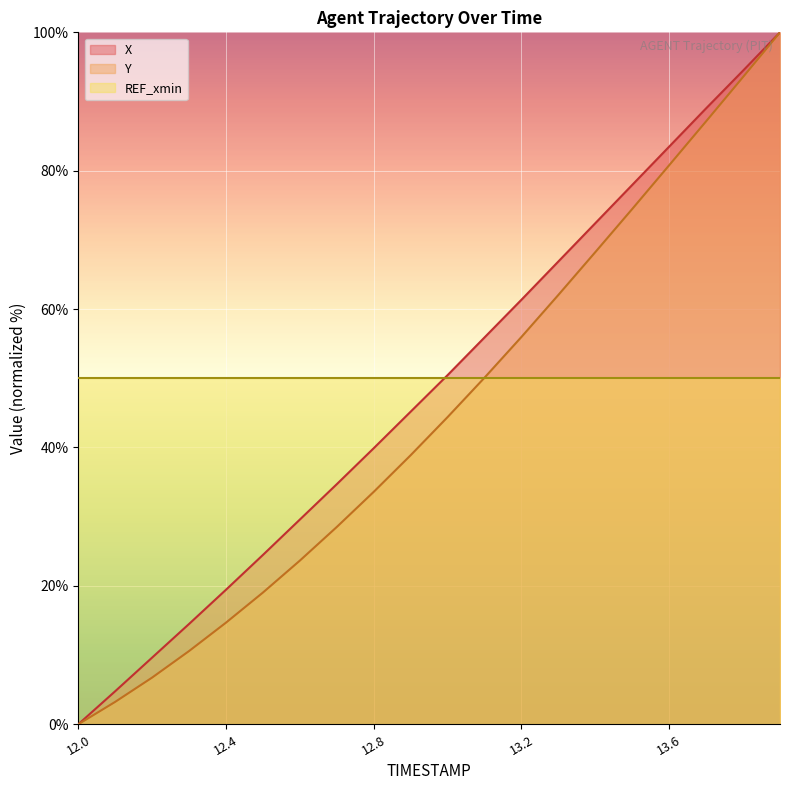

True or false: Y and X cross at least once.

False